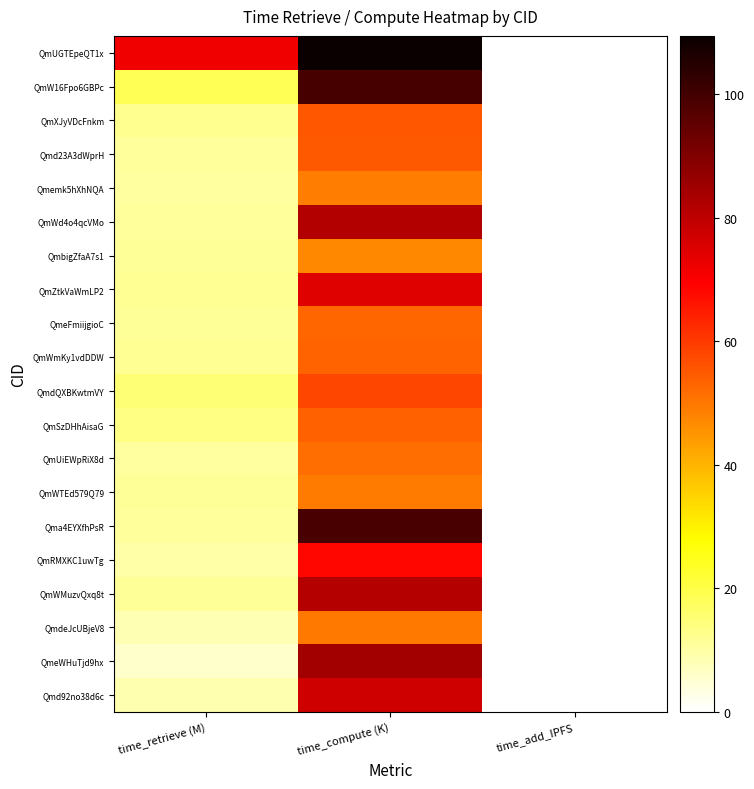

At which category is the sum across all series the highest?

time_compute (K)